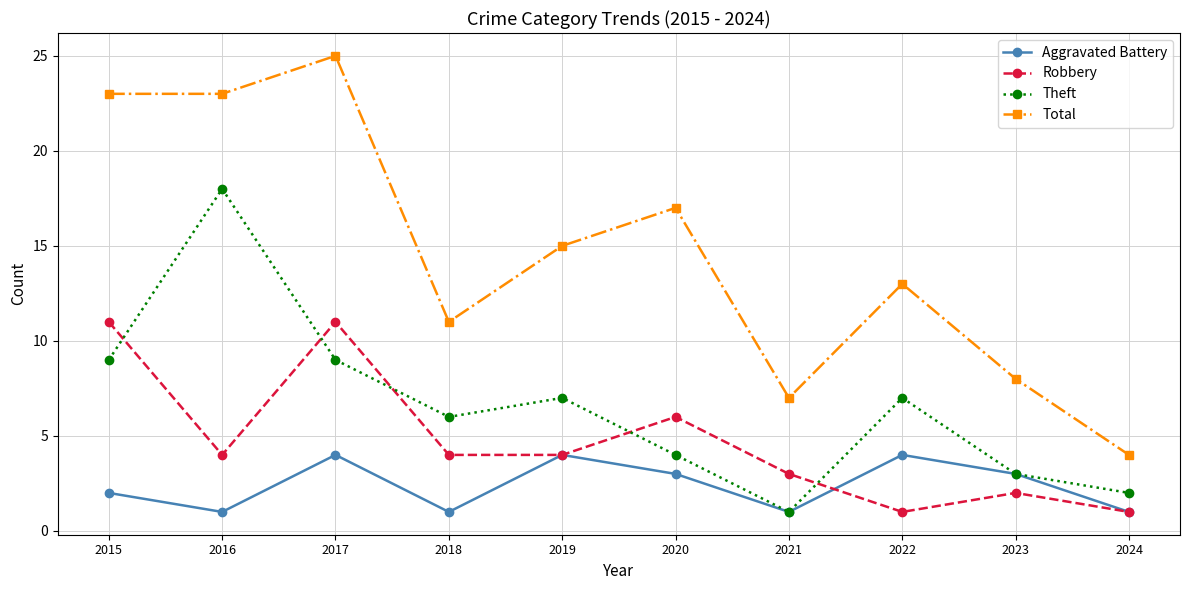

What is the total value across all series at 2022?

25